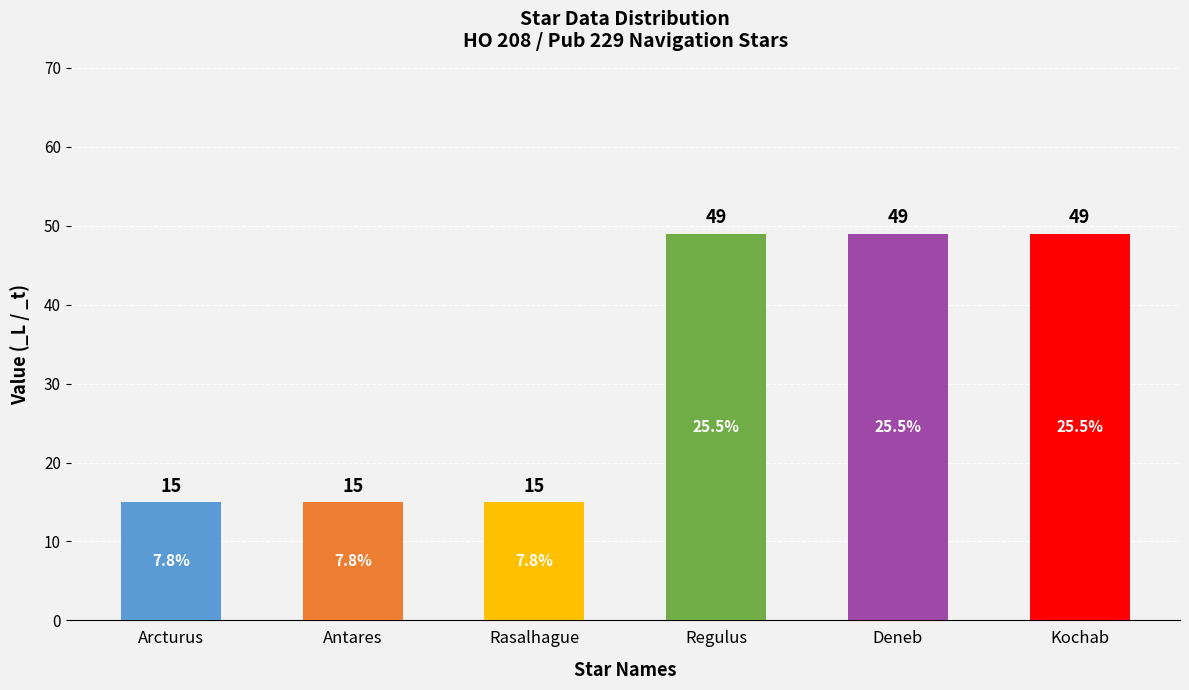

What is the label of the 1st bar from the right?

Kochab